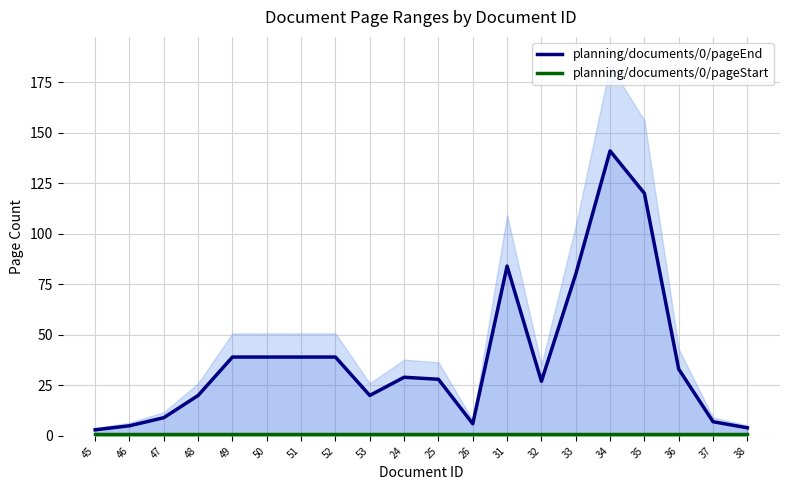

How many categories are shown in the chart?

20